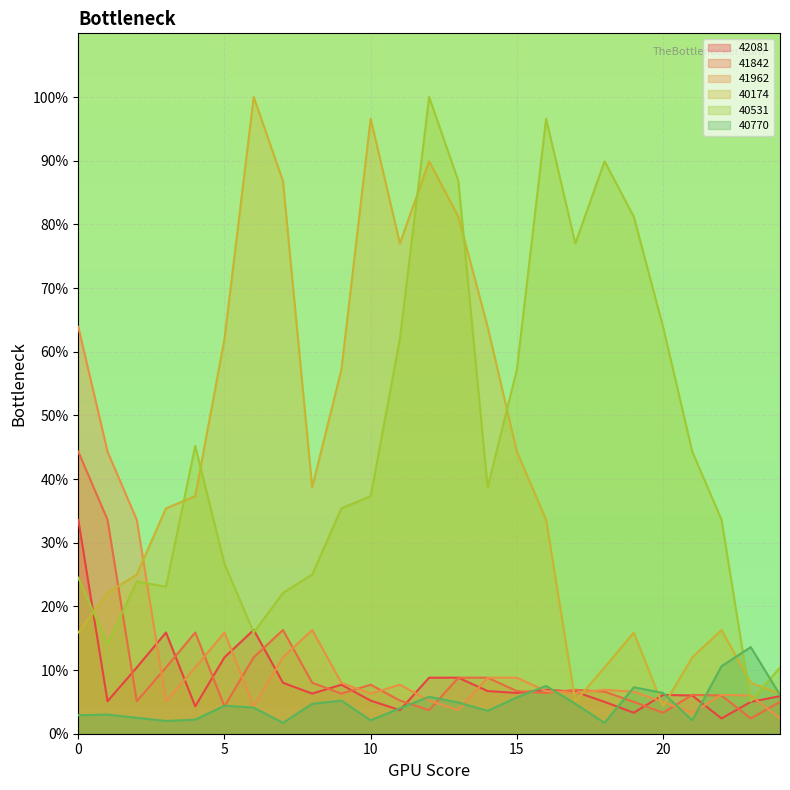

What is the minimum value for 41962?

2.4